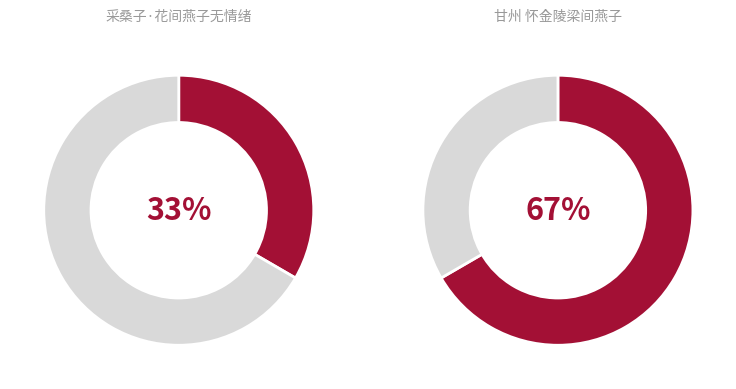

What is the total percentage of 采桑子·花间燕子无情绪 and 甘州 怀金陵梁间燕子?

100.0%